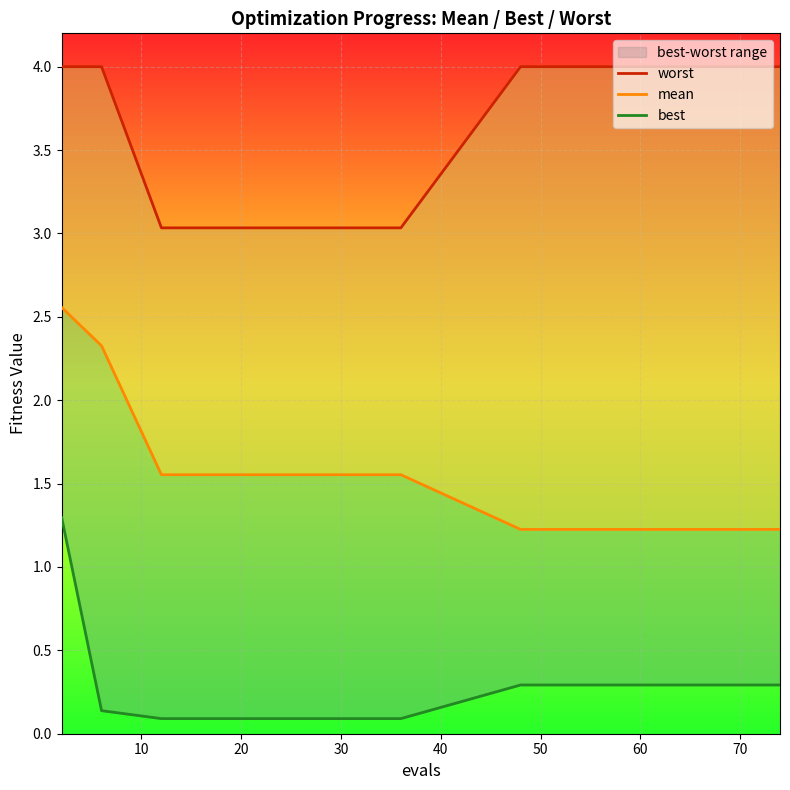

Is this an area chart (filled region under the line)?

No